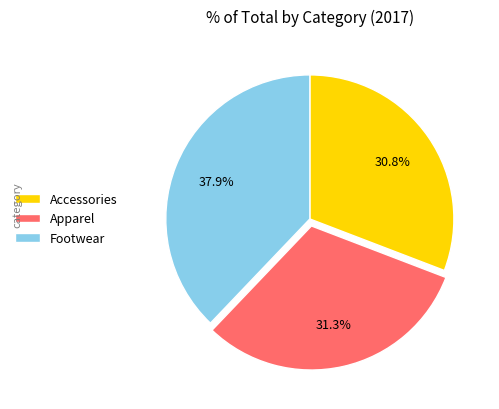

Is Accessories the majority of the pie?

No